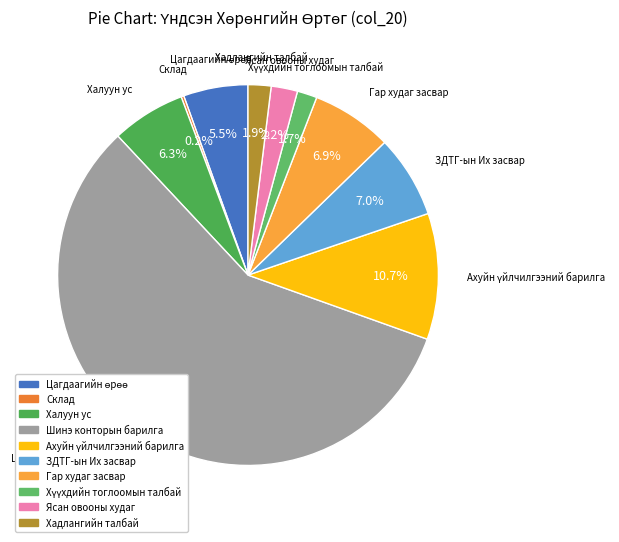

Which slice represents more than half of the pie?

Шинэ конторын барилга